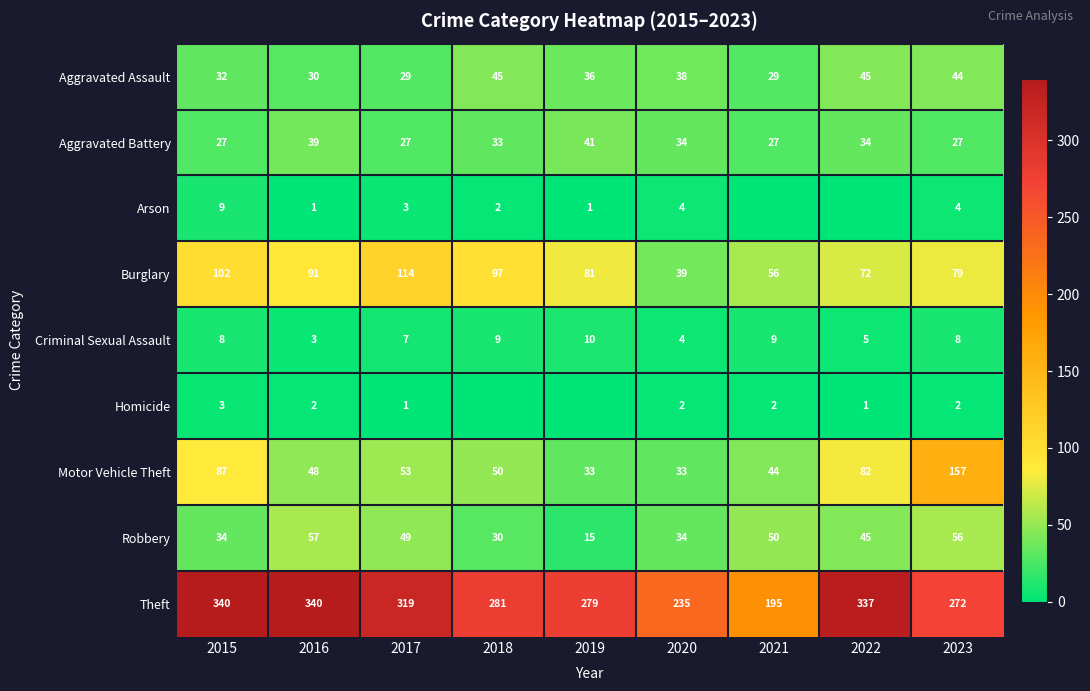

How many data points does each series have?

9